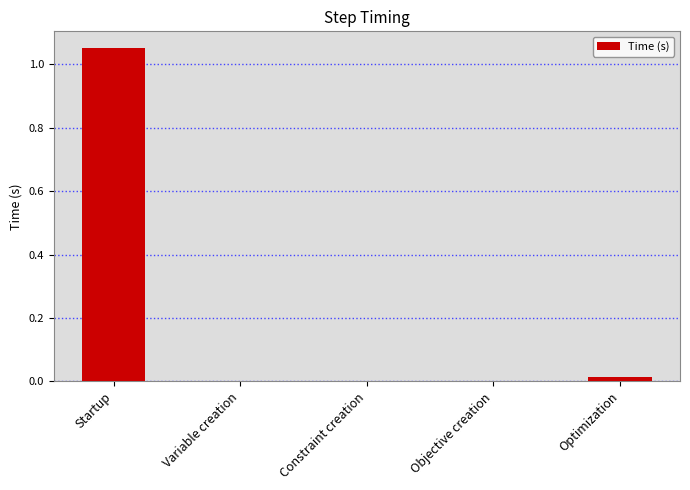

Between Startup and Optimization, which is larger?

Startup